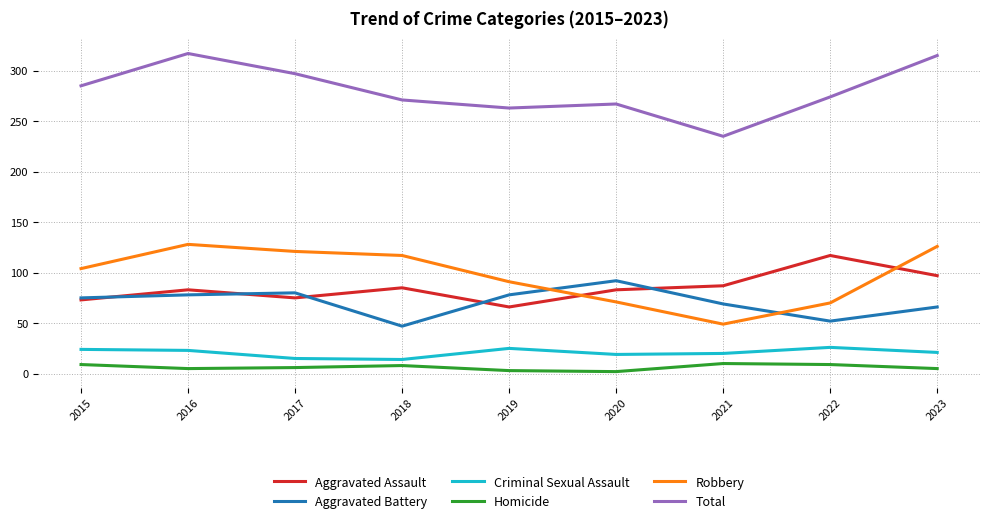

Which series has the largest total across all categories?

Total